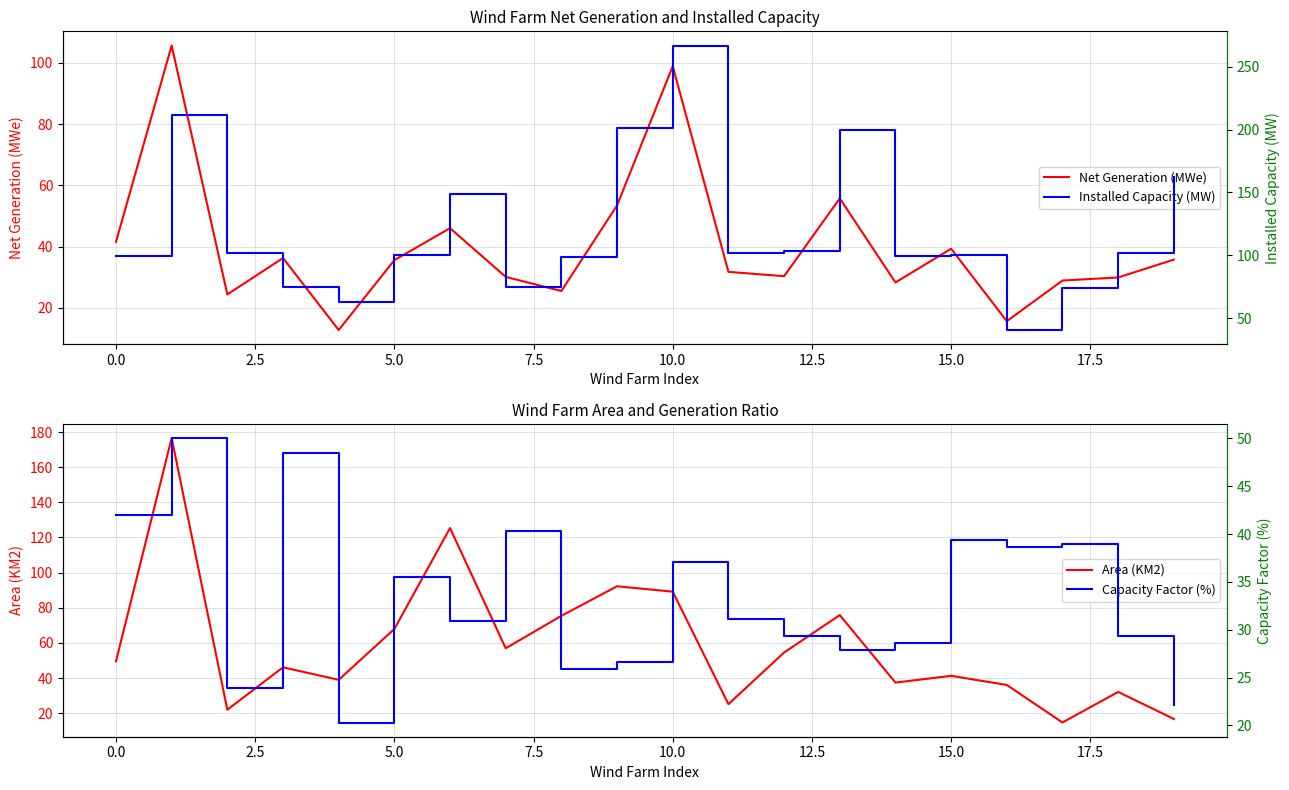

What is the total value across all series at 19?

236.6